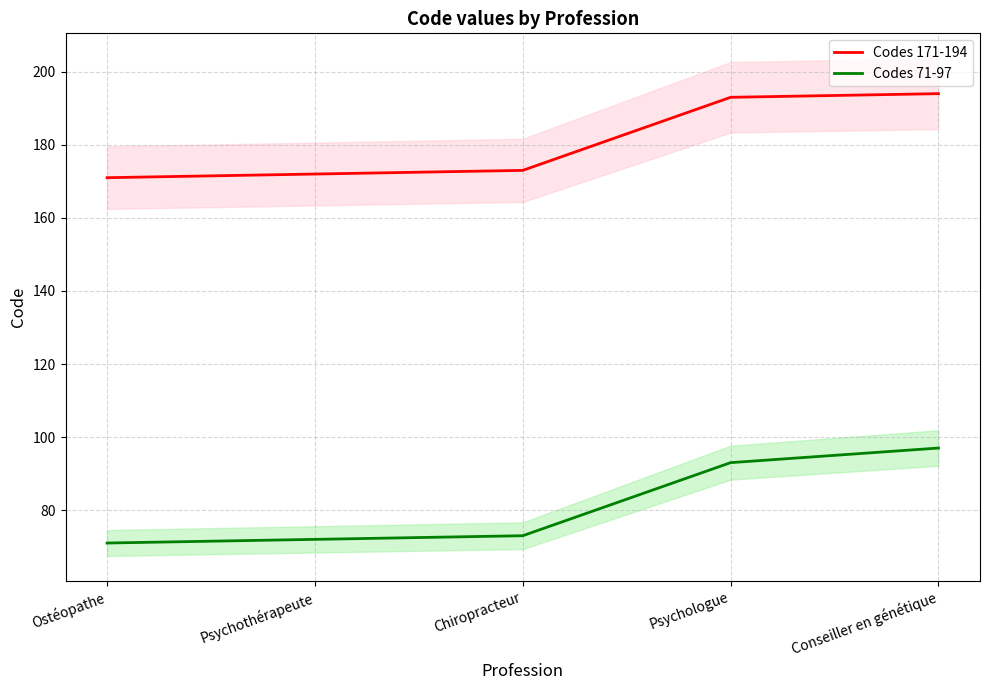

Rank the series at Ostéopathe from highest to lowest value.

Codes 171-194, Codes 71-97